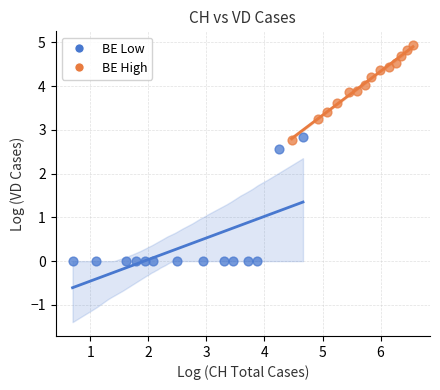

Which series has the widest spread of Y values?

BE Low